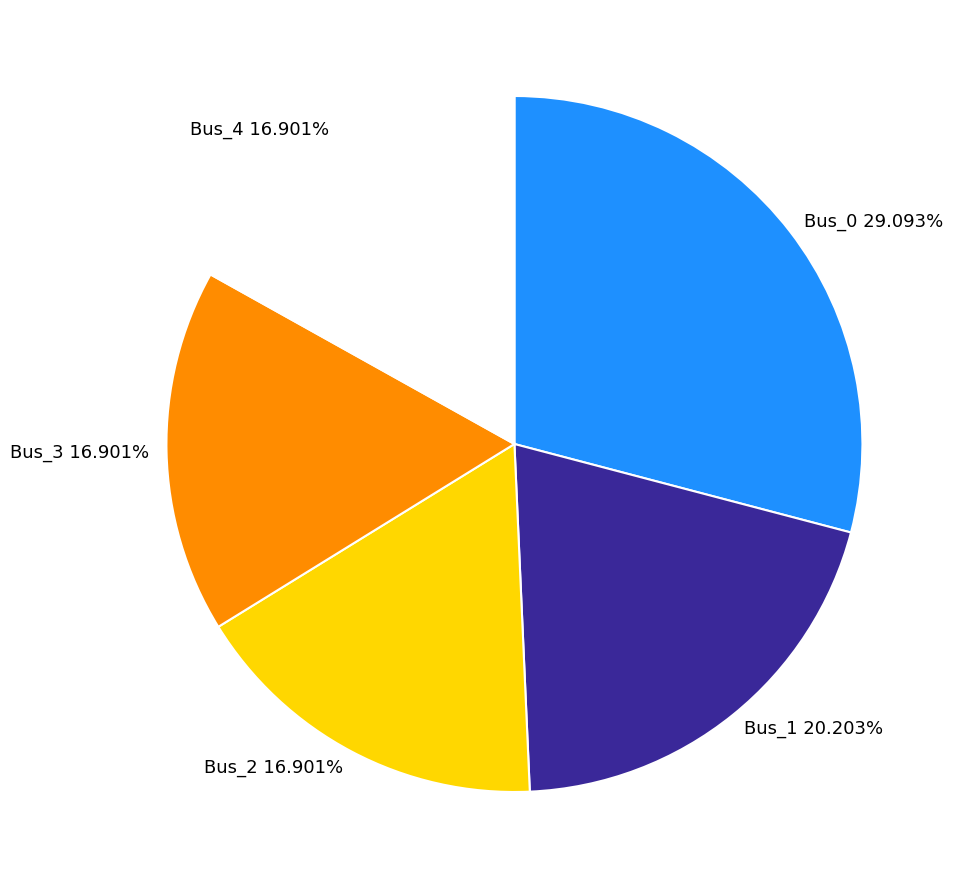

Approximately how many times larger is the value at Bus_3 16.901% compared to Bus_0 29.093%?

0.6